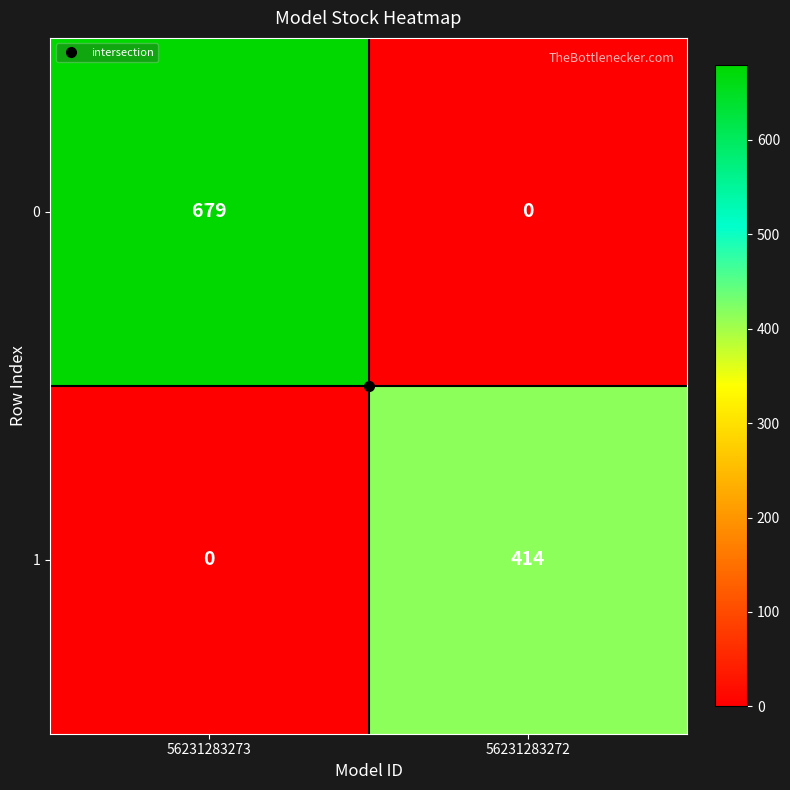

How many distinct data groups are displayed?

2